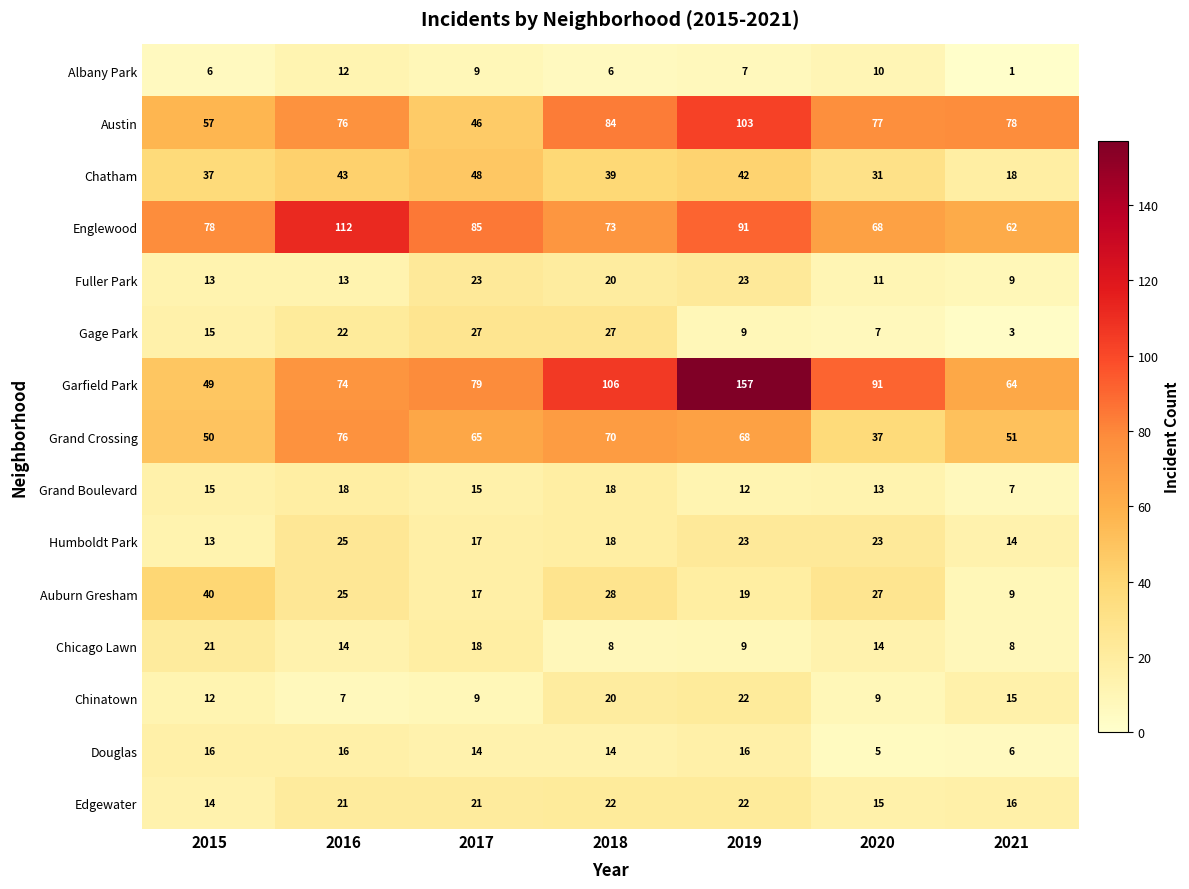

What is the greatest value displayed?

157